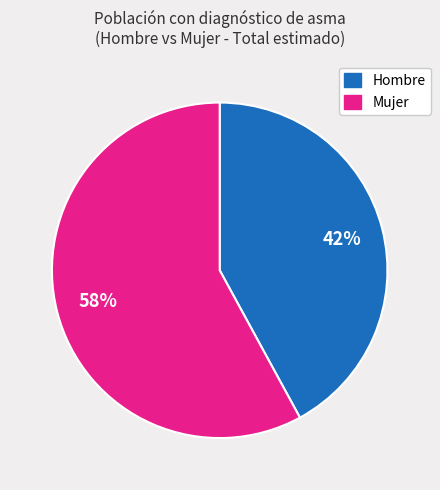

Is there any slice that represents more than half of the pie?

Yes